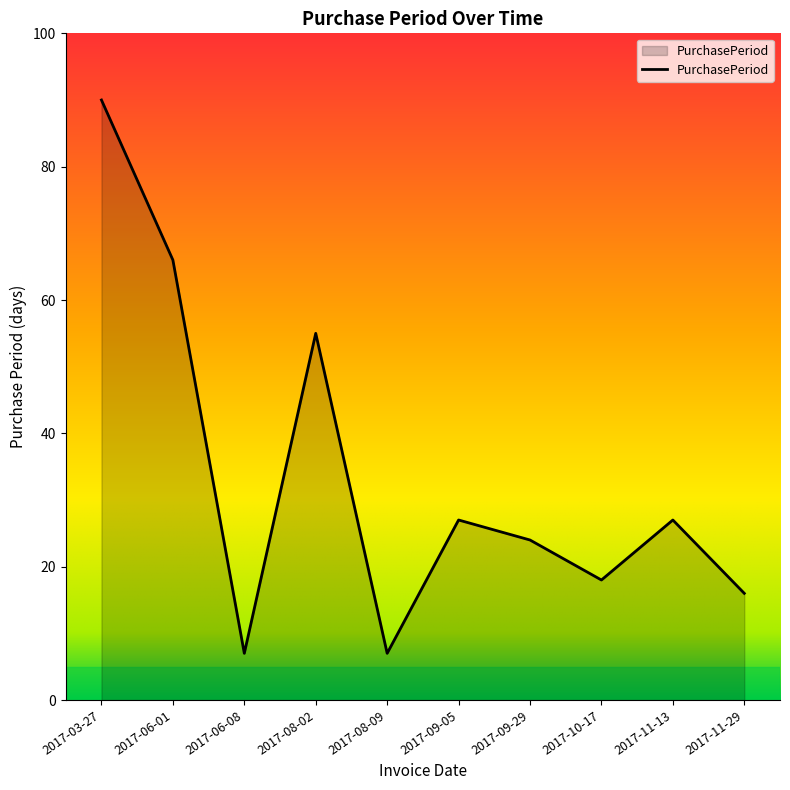

What is the difference between the values at 2017-10-17 and 2017-11-29?

2